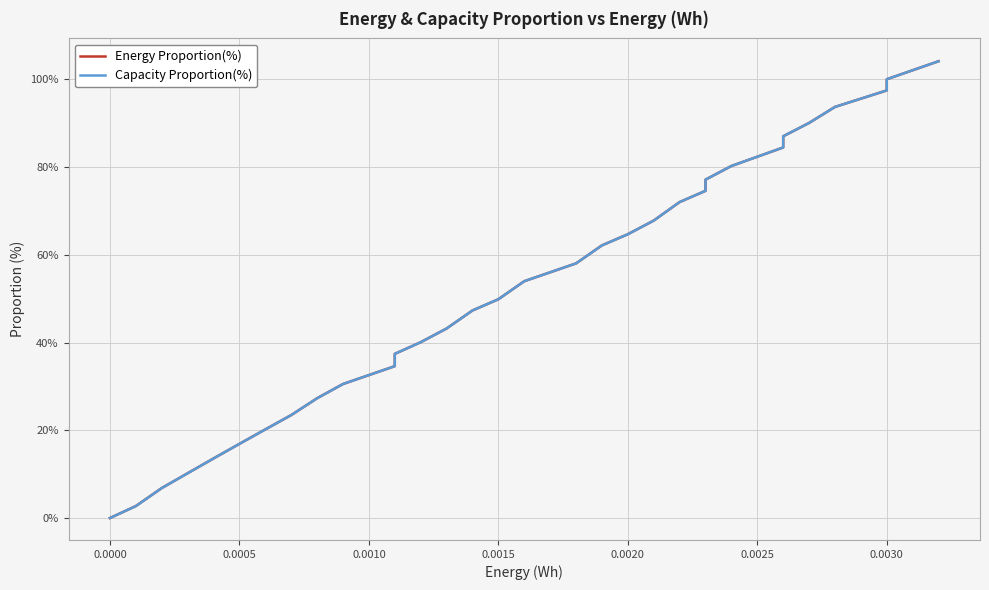

Reading left to right, list all the values displayed in this chart.

Energy Proportion(%): 0.0	2.7	6.8	10.2	13.6	16.9	20.2	23.5	27.3	30.5	34.6	37.4	40.1	43.2	47.3	49.9	54.0	58.0	62.1	64.7	67.8	72.0	74.6	77.1	80.2	84.5	87.0	90.0	93.7	97.5	100.0	104.1
Capacity Proportion(%): 0.0	2.7	6.8	10.2	13.6	16.9	20.2	23.5	27.3	30.5	34.6	37.4	40.1	43.2	47.3	49.9	54.0	58.0	62.1	64.7	67.8	72.0	74.6	77.1	80.2	84.5	87.0	90.0	93.7	97.5	100.0	104.1